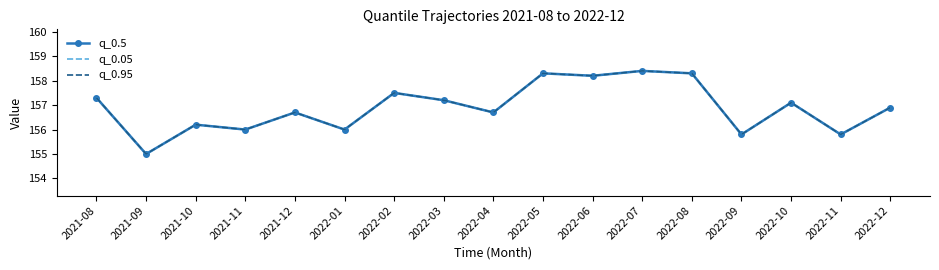

In q_0.05, how many points are higher than both neighbors (excluding endpoints)?

6